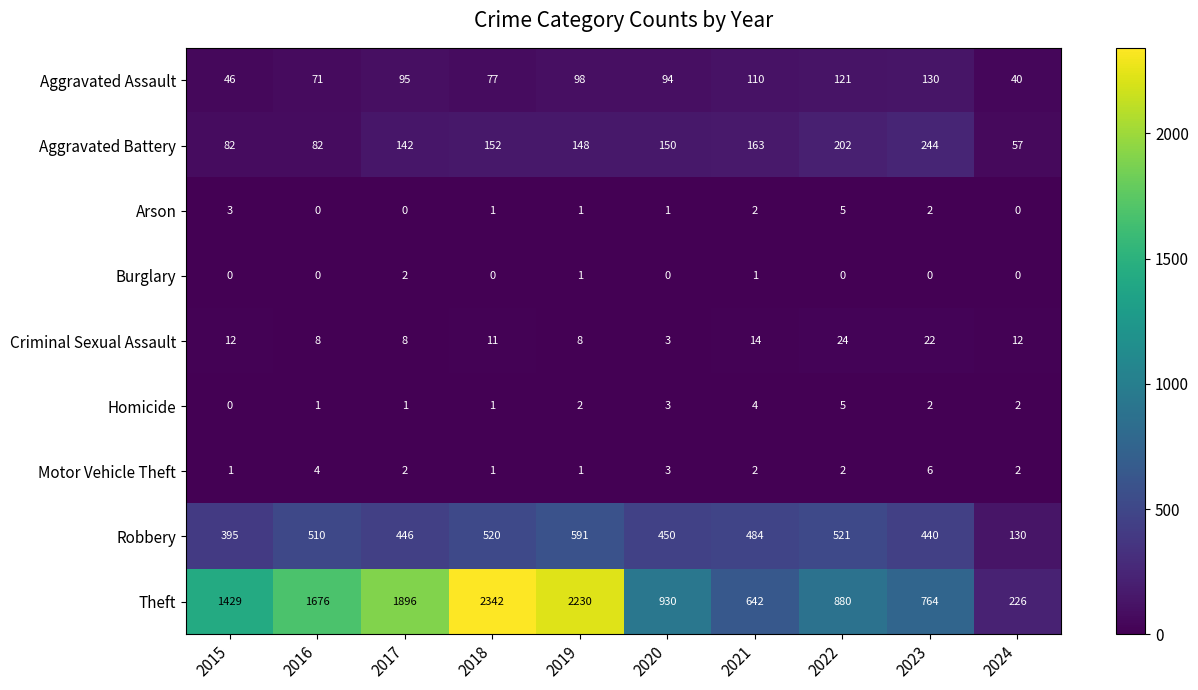

What is the difference between the highest and lowest values at 2019?

2229